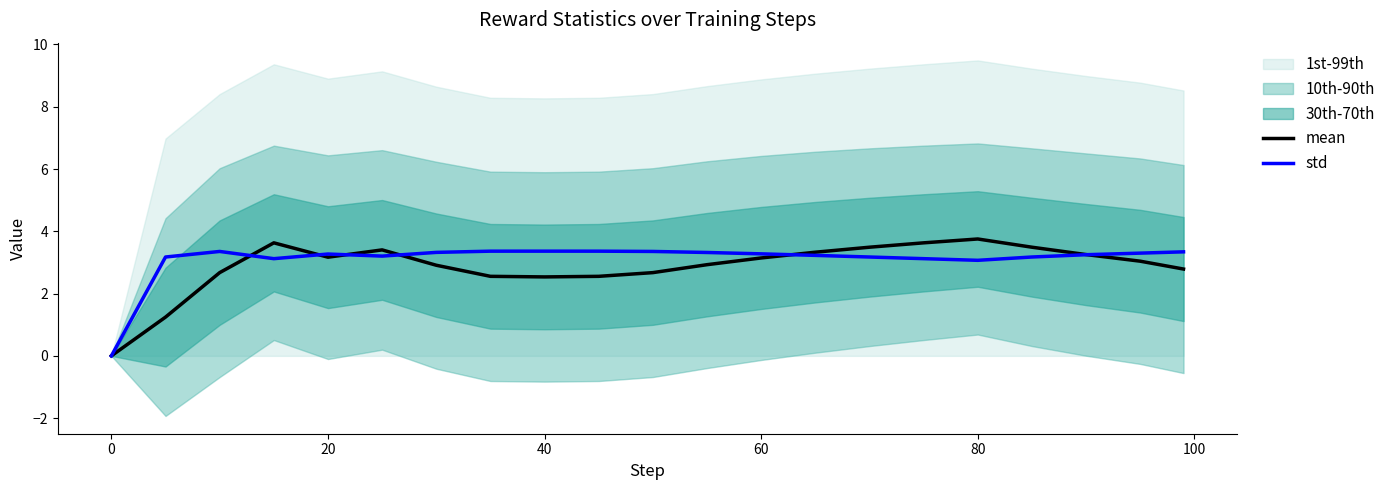

What is the highest value of the std series?

3.4